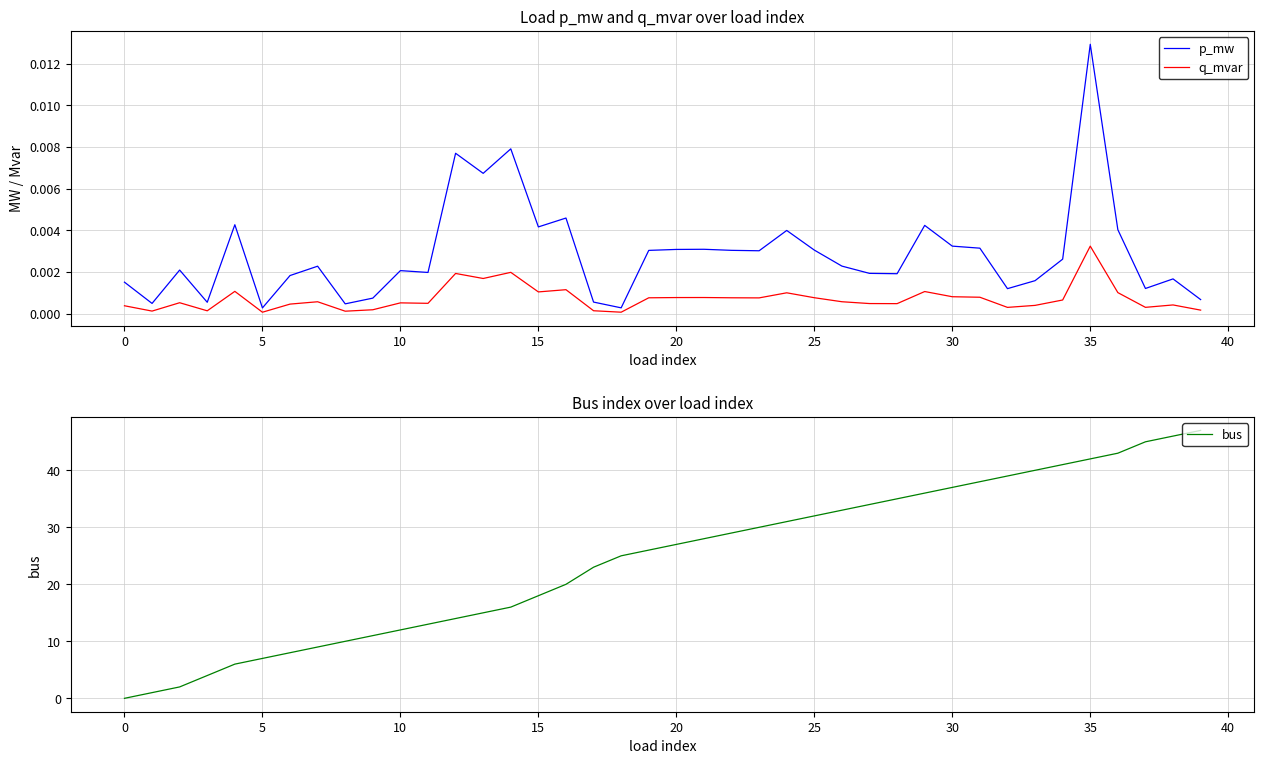

At 13, list the series in order from smallest to largest.

q_mvar, p_mw, bus